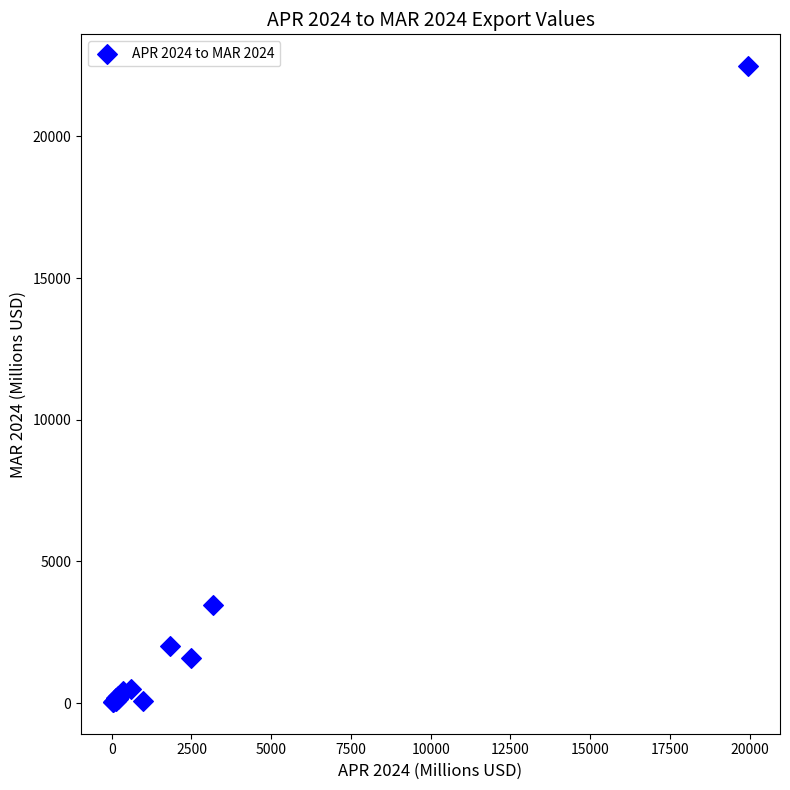

What Y value in the scatter plot is closest to 11261?

3465.3